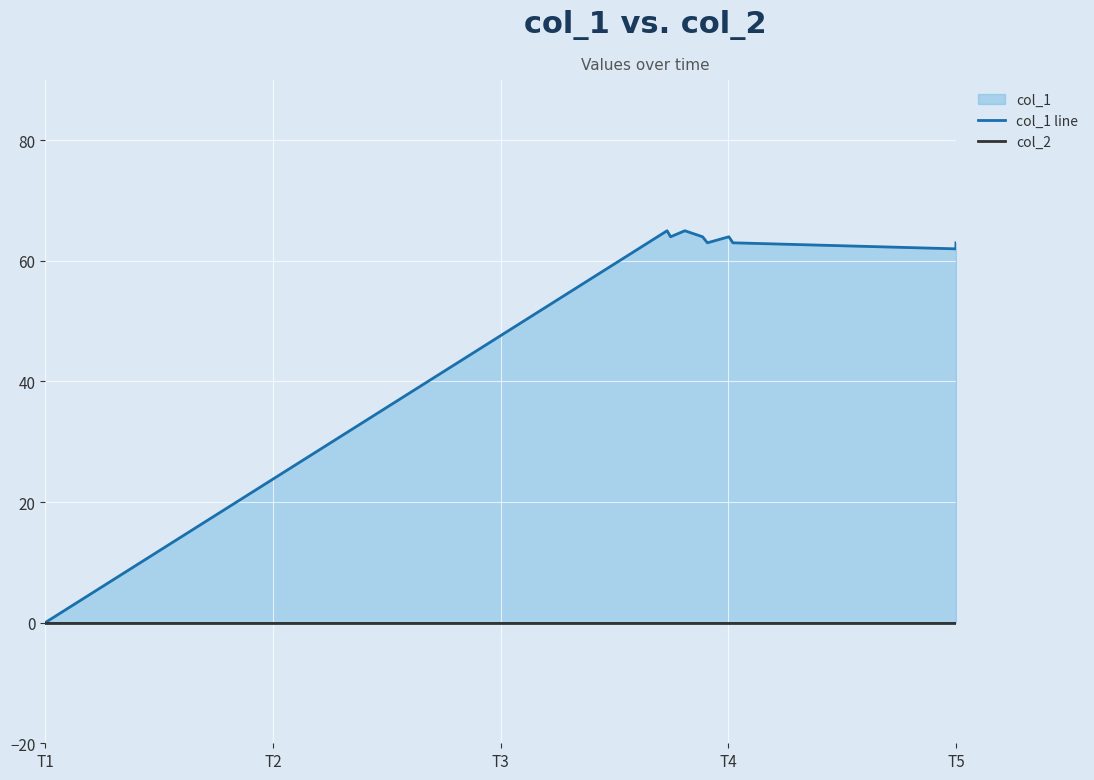

The value of col_1 line at T5 is 112. True or false?

False